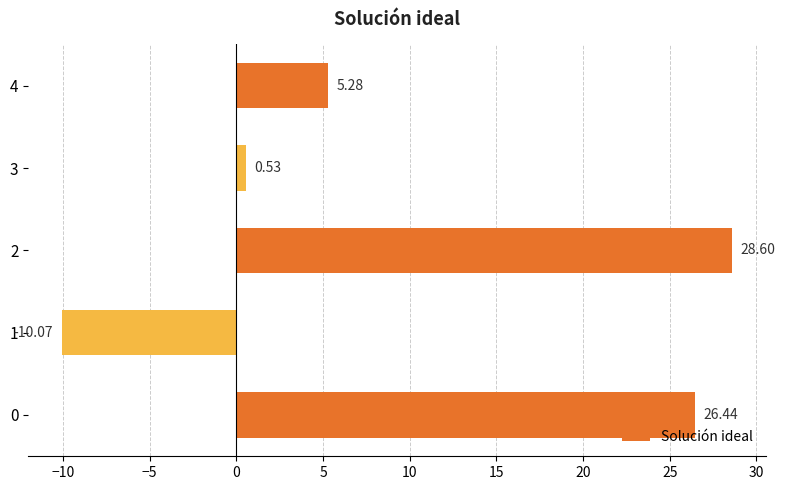

How many values are below zero?

1